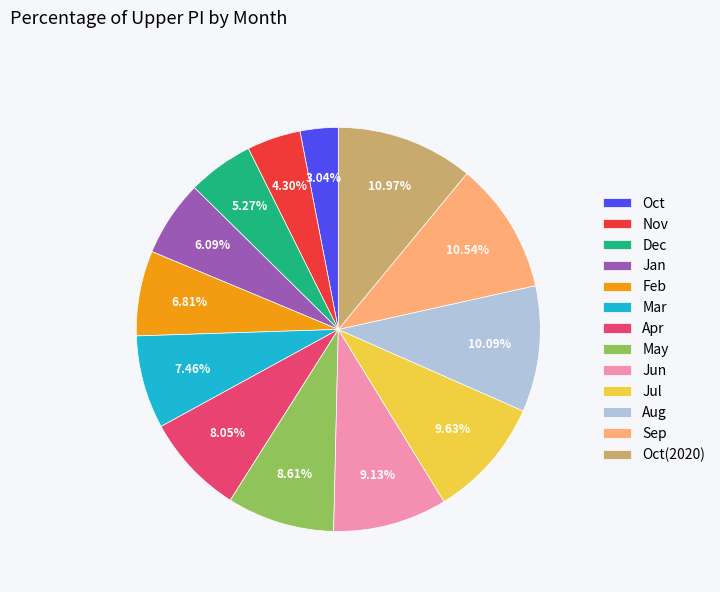

What is the ratio of the value at Mar to the value at Jul?

0.8